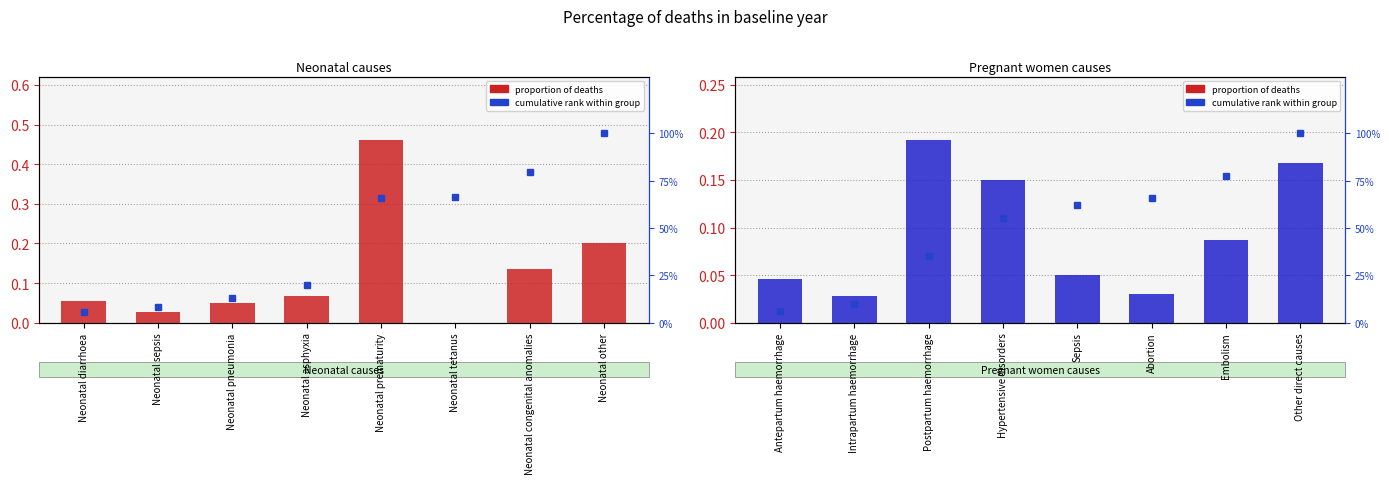

What is the highest value of the cumulative rank series?

1.0